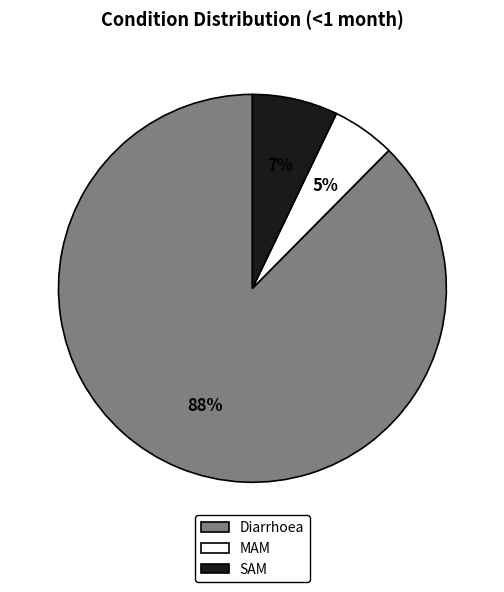

What percentage is the MAM slice, to the nearest percent?

5%